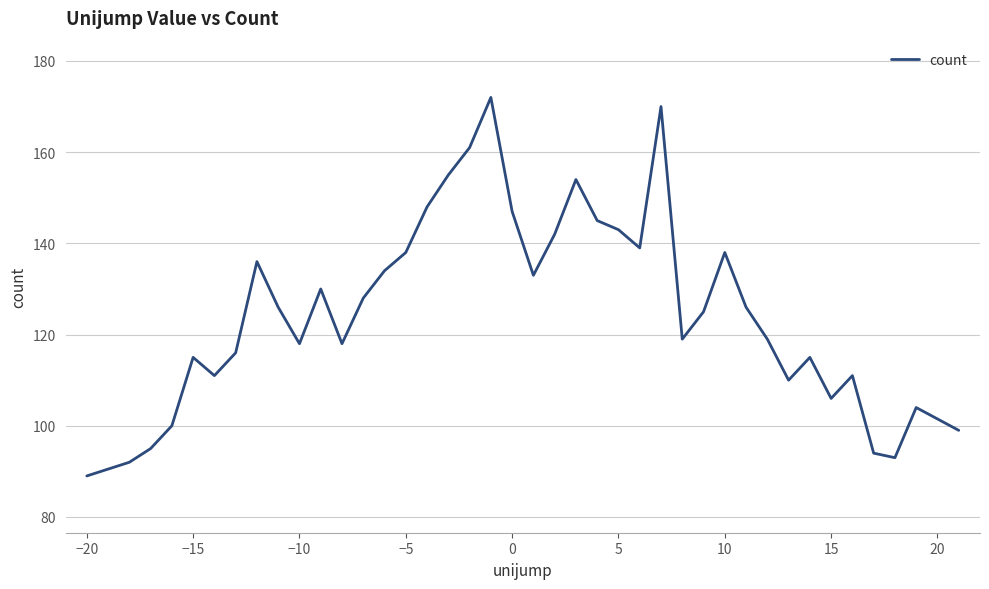

What is the minimum value shown in the chart?

89